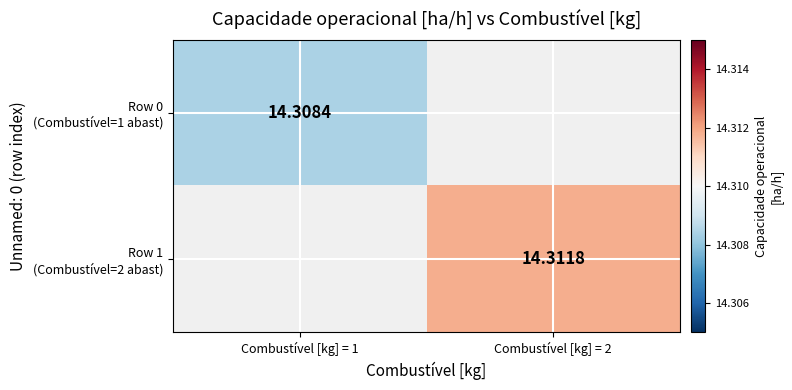

The Row 0 (Combustível=1 abast) series shows 14.3 at Combustível [kg] = 1. True or false?

True